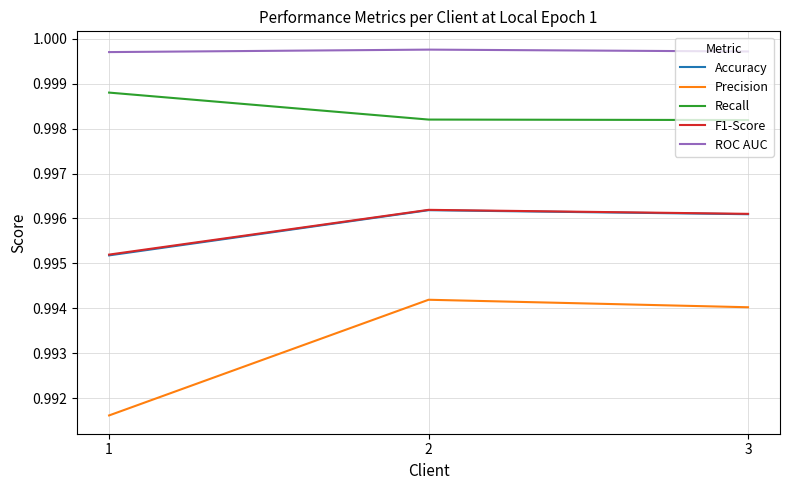

What is the sum of the Recall values at 1 and 2?

2.0